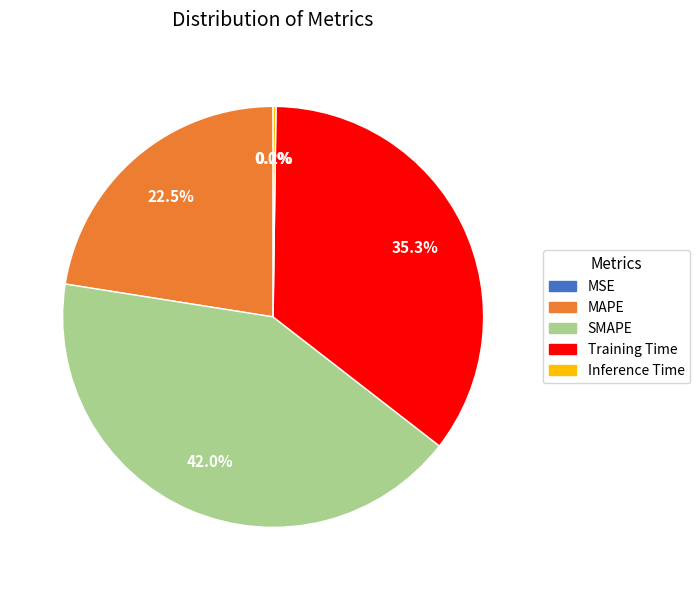

Which category has the biggest portion of the pie?

SMAPE